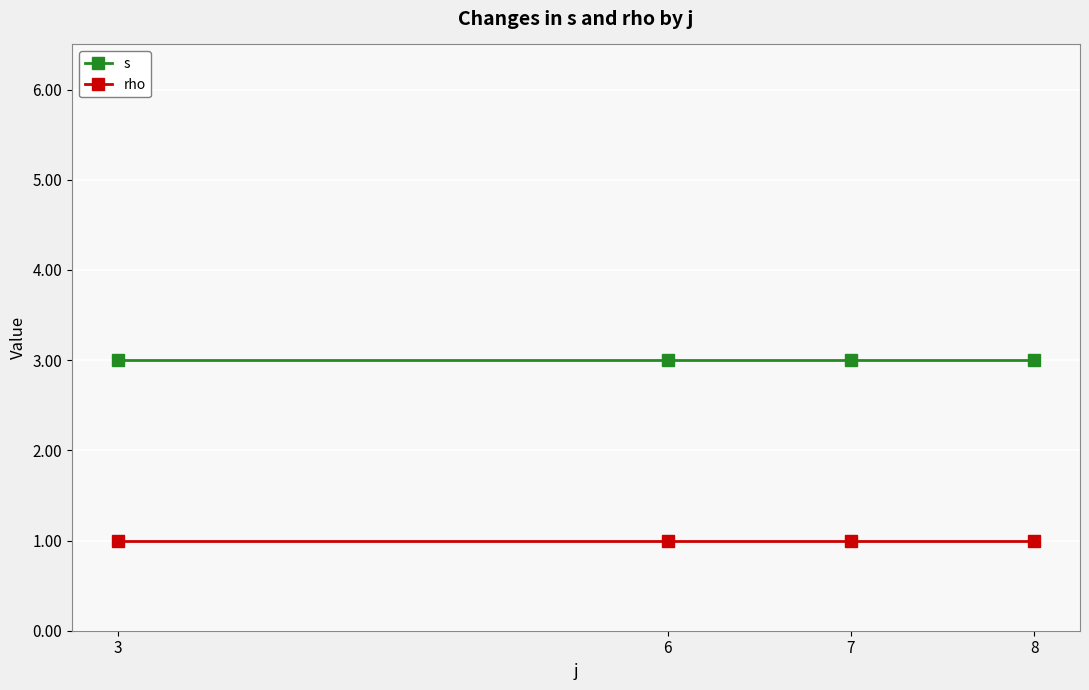

List the series in order of their peak value, highest first.

s, rho